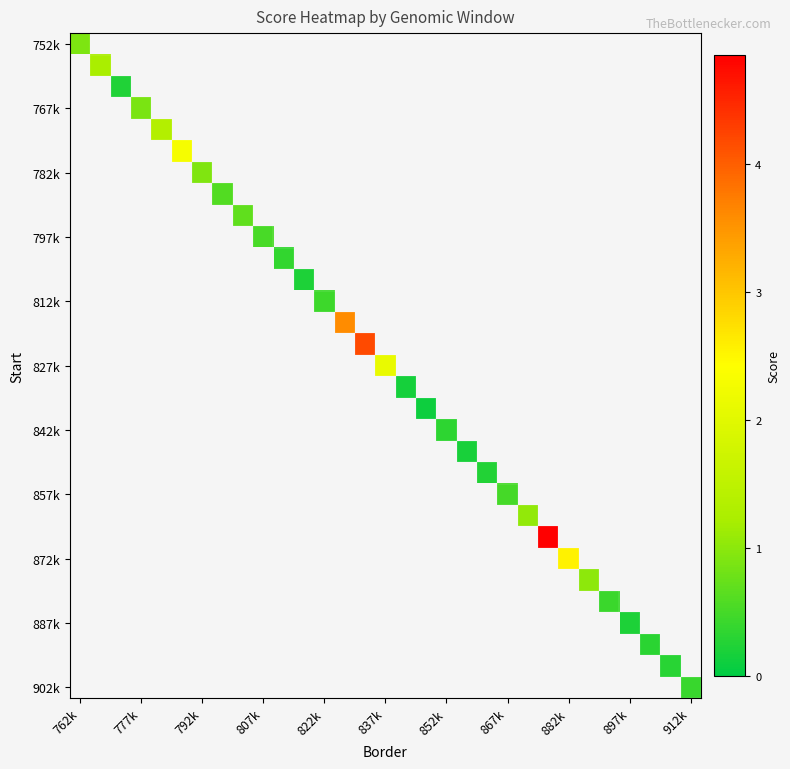

How many positive values does the 797k series have?

1